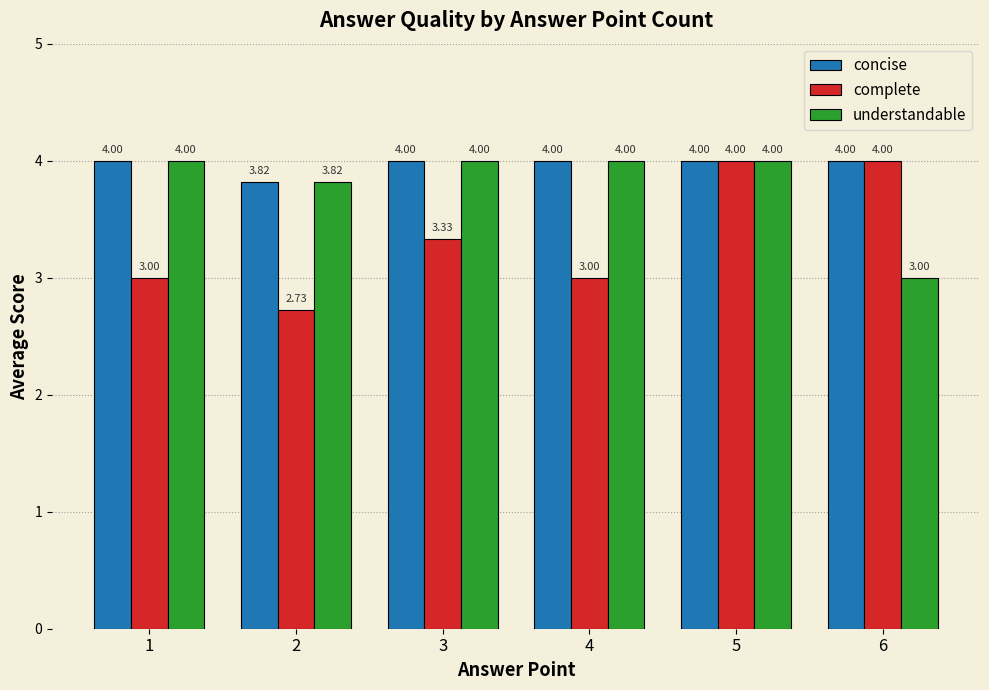

At how many categories does at least one series exceed 2?

6